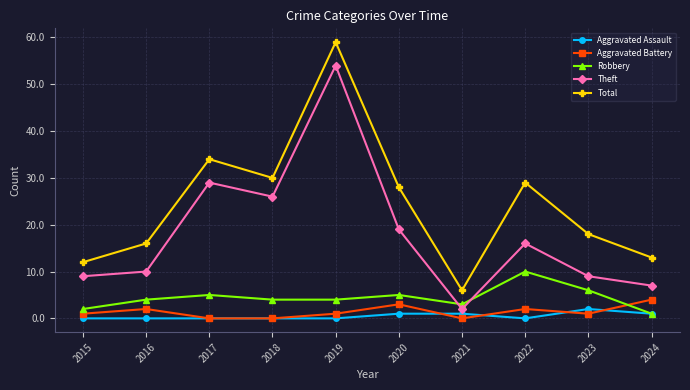

What is the difference between the maximum and minimum values in the Aggravated Battery series?

4